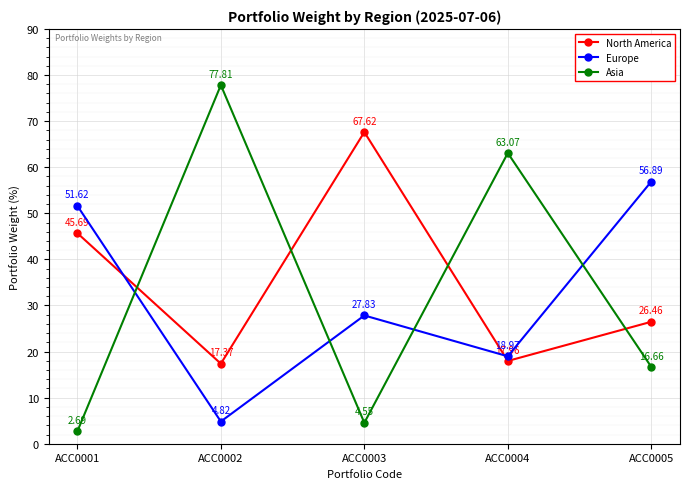

How many values in the Asia series are below 16?

2